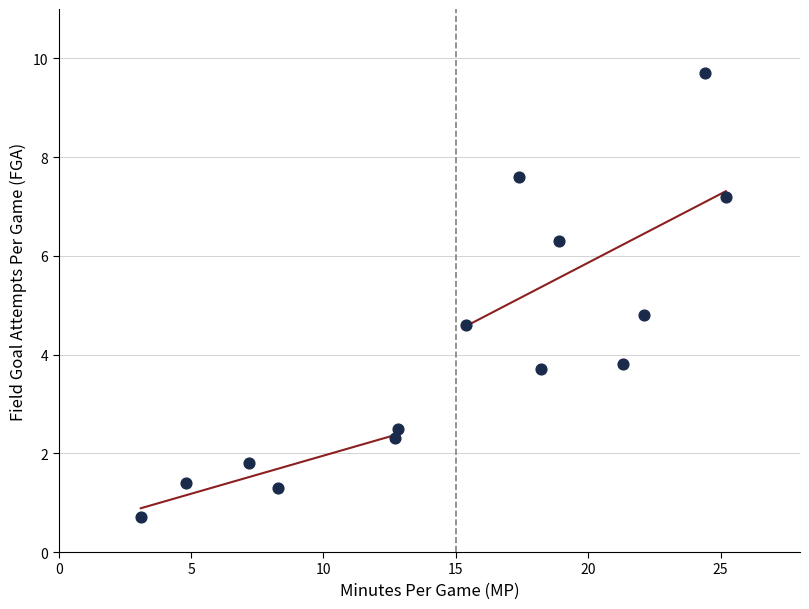

What is the range of Y values (max minus min)?

9.0